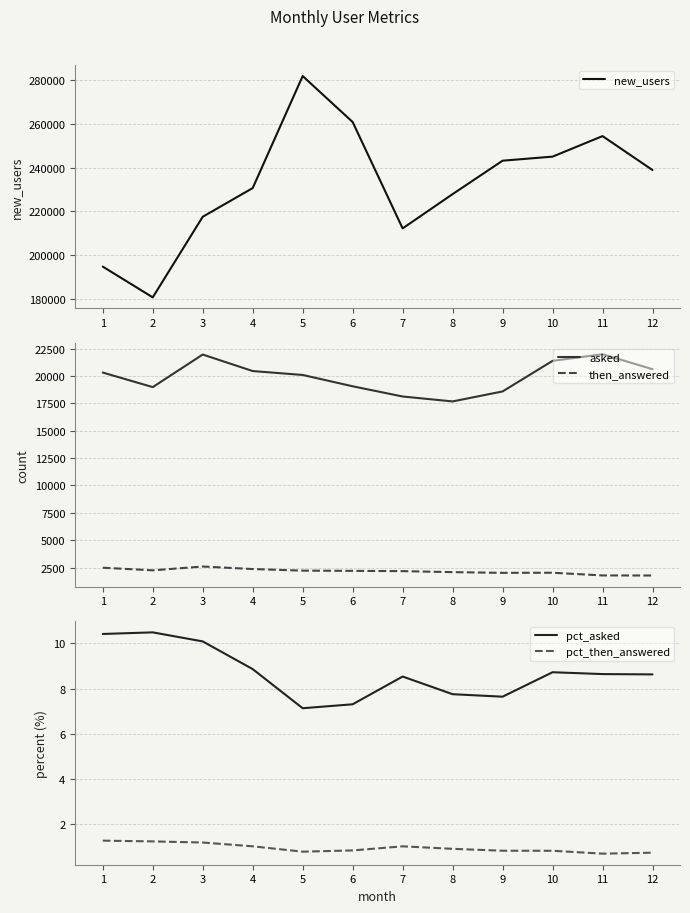

At which label does then_answered reach its peak?

3